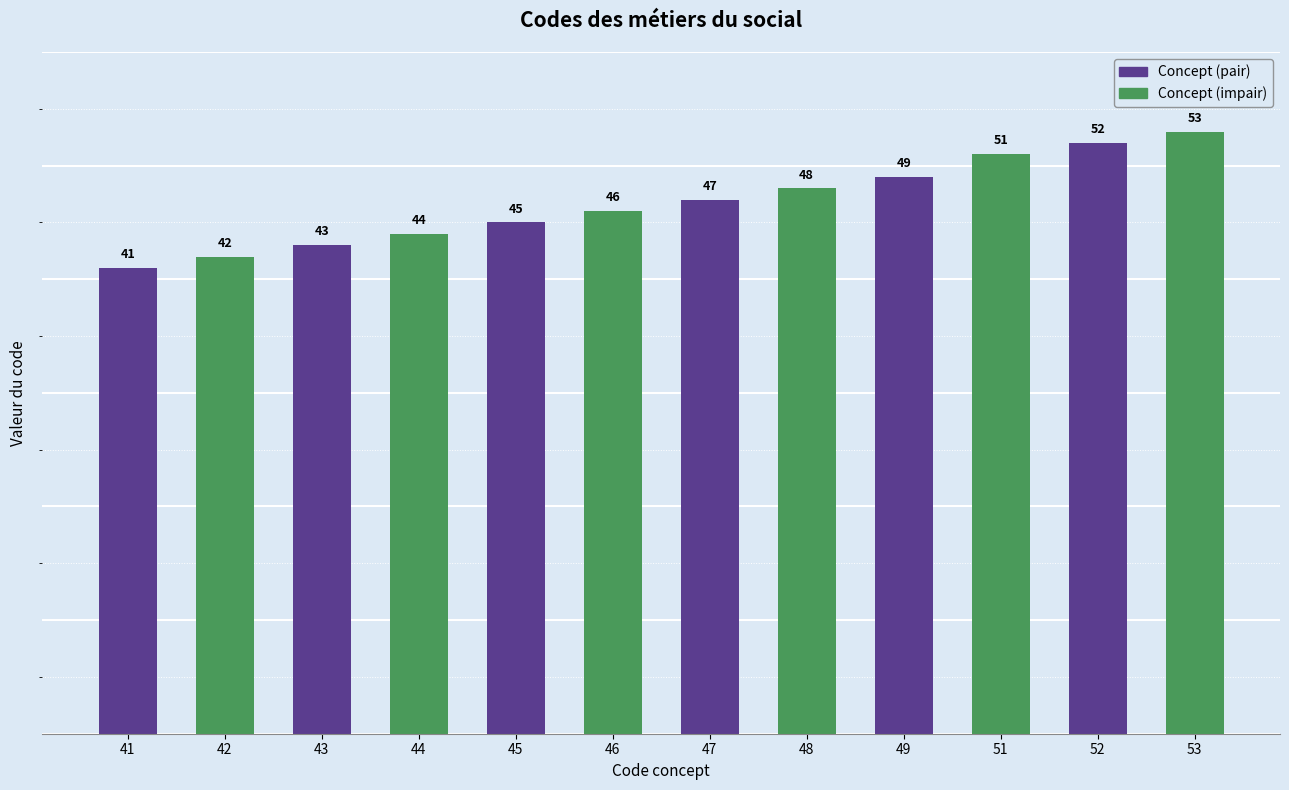

Count the number of data series in this chart.

2